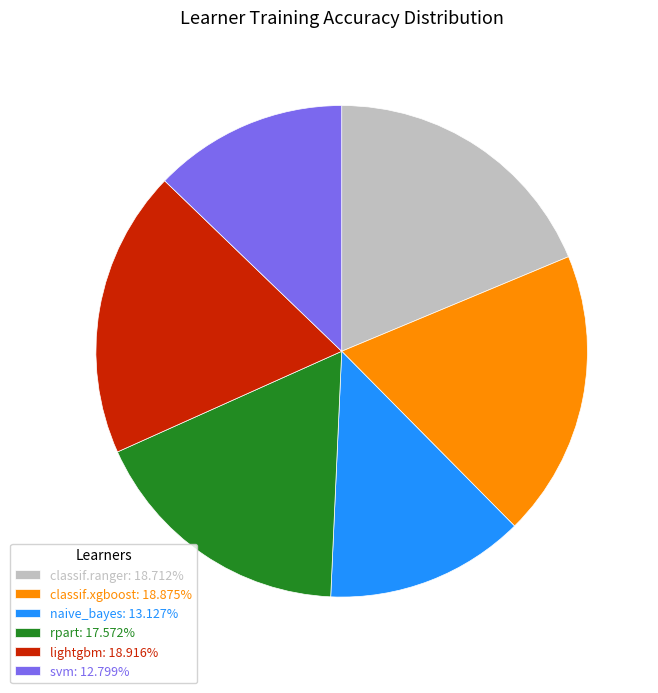

Is there a majority slice in this chart?

No